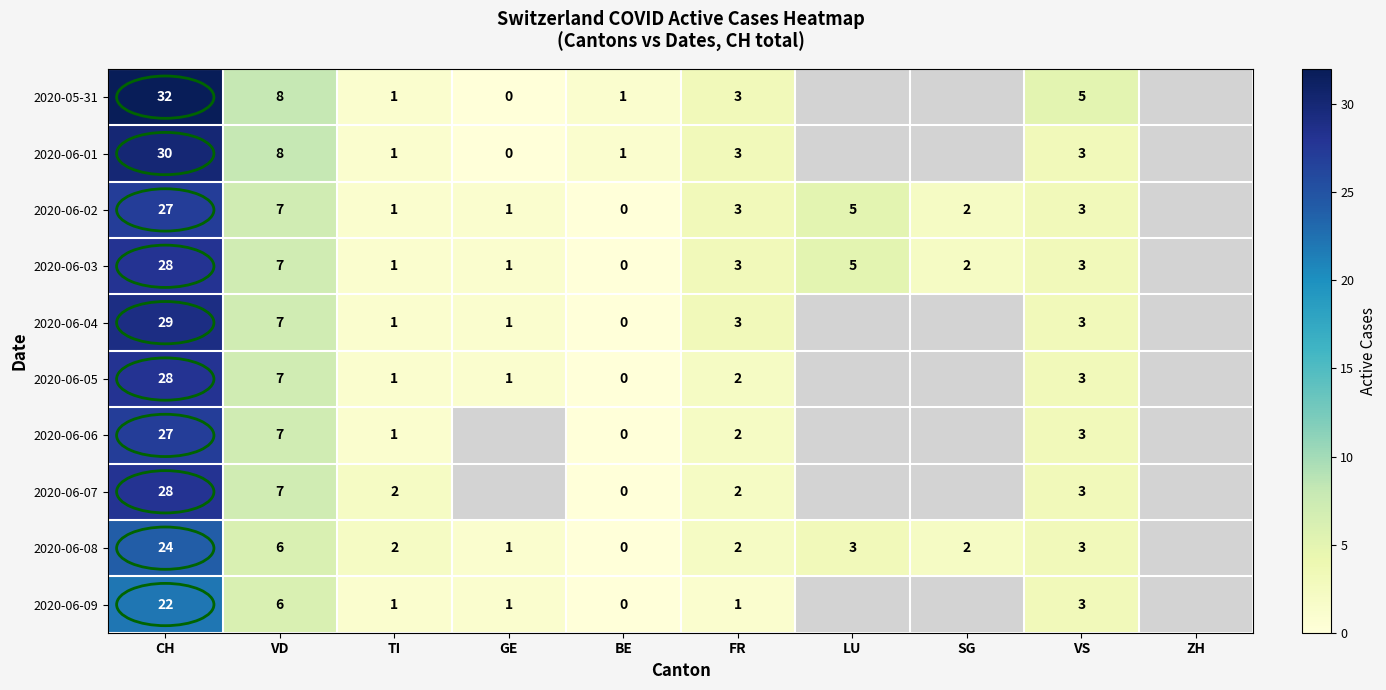

What is the sum of the 2020-06-01 values at CH and GE?

30